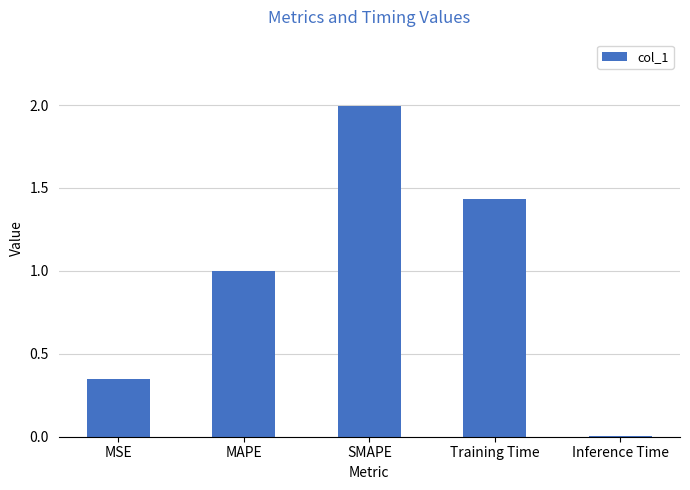

List the labels in order of value, largest first.

SMAPE, Training Time, MAPE, MSE, Inference Time